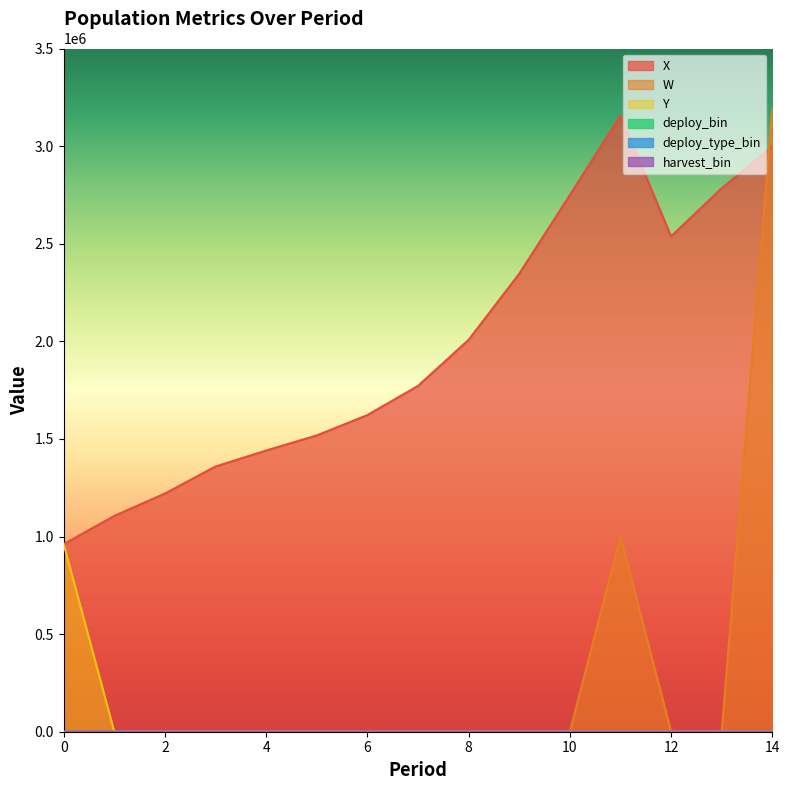

At which label does W reach its peak?

14